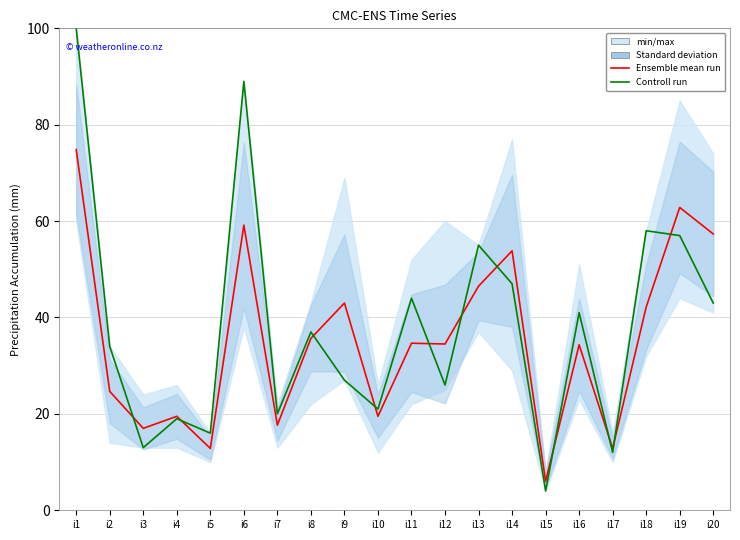

What is the value of the Controll run point at the 3rd from the left?

13.0